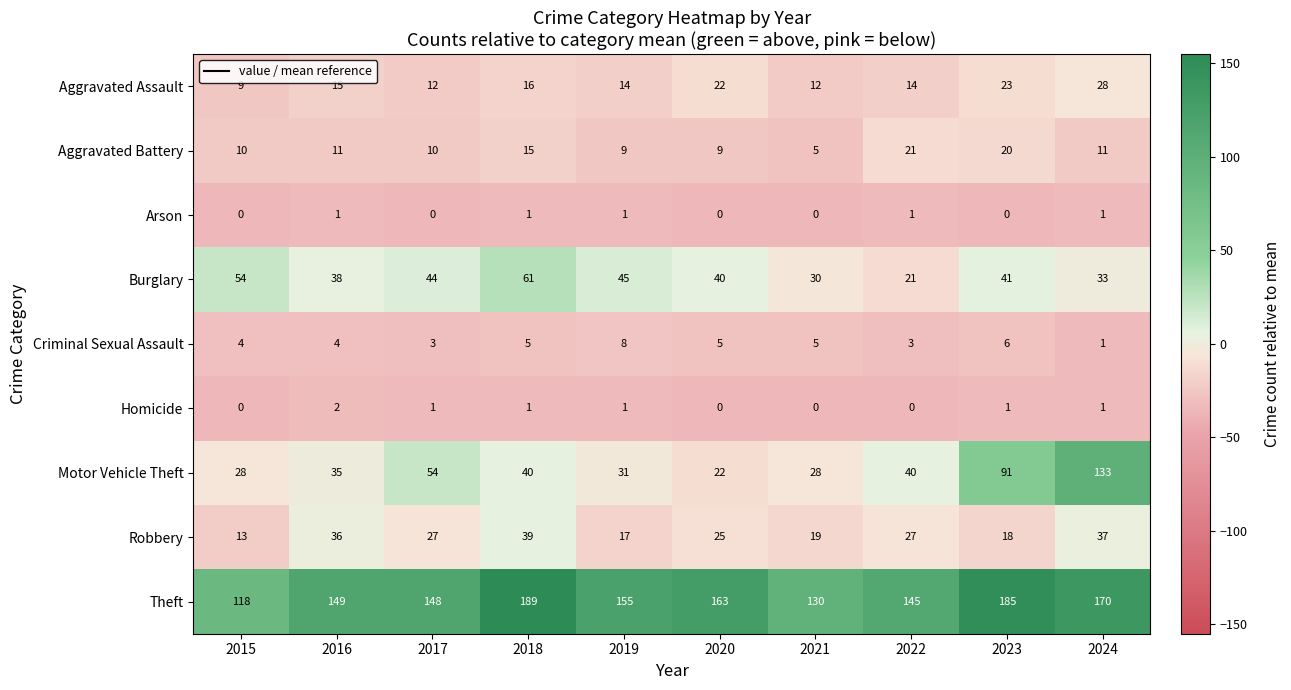

What is the greatest value displayed?

189